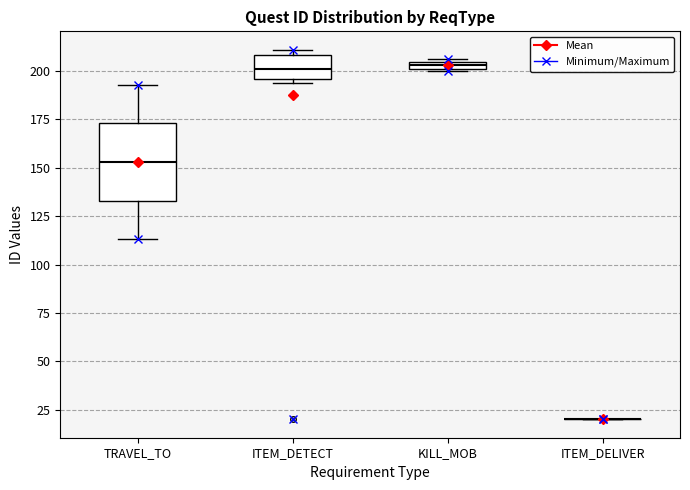

Comparing the boxes themselves (not the whiskers), which one is the tallest?

TRAVEL_TO